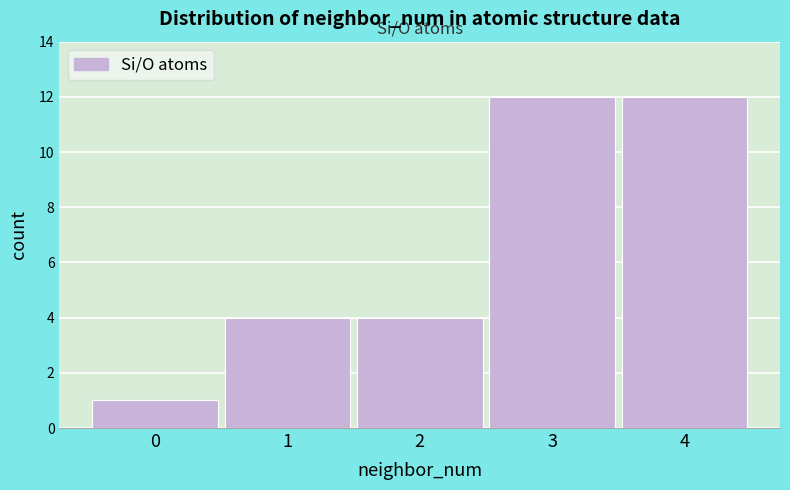

Reading left to right, extract all data points from this chart.

0=1	1=4	2=4	3=12	4=12